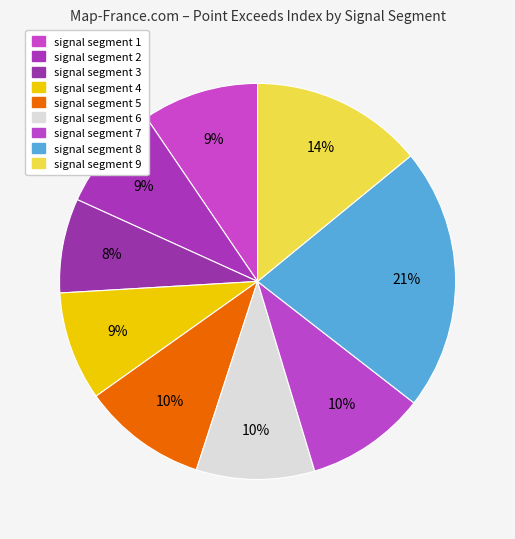

The signal segment 7 slice represents 24% of the pie. True or false?

False